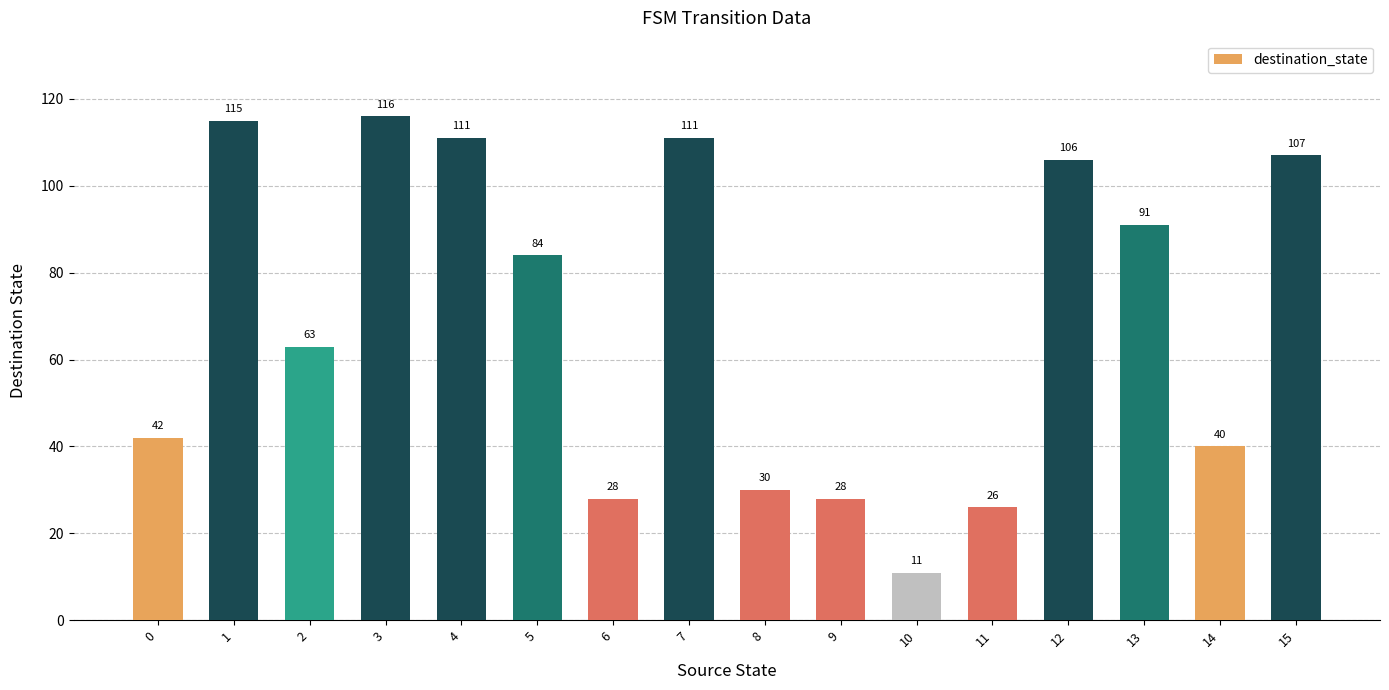

Approximately how many times larger is the value at 1 compared to 12?

1.1